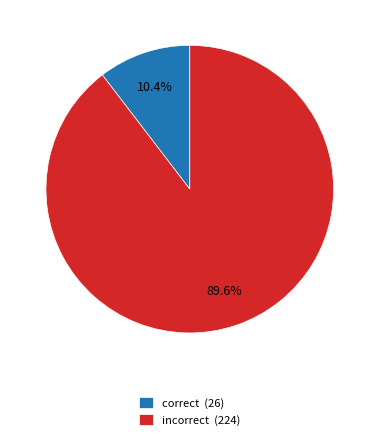

Which category has the biggest portion of the pie?

incorrect (224)